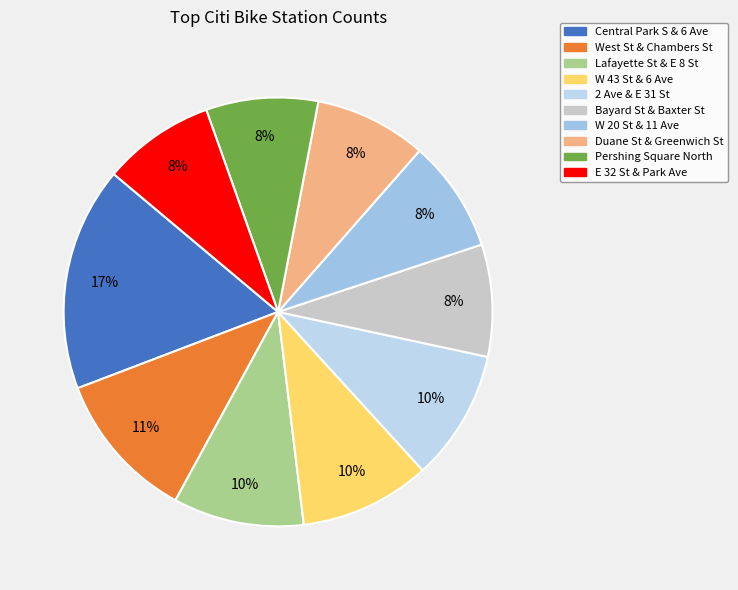

How many segments does this pie chart have?

10